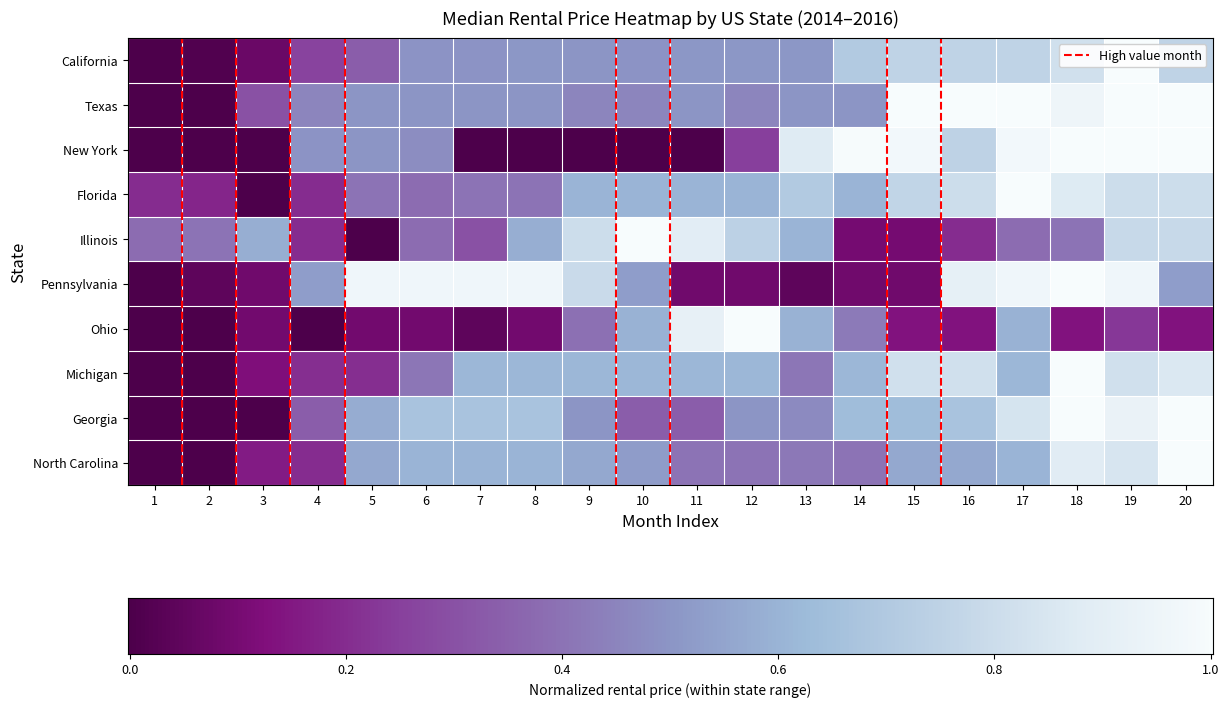

Between 7 and 15, which series saw the biggest shift?

New York